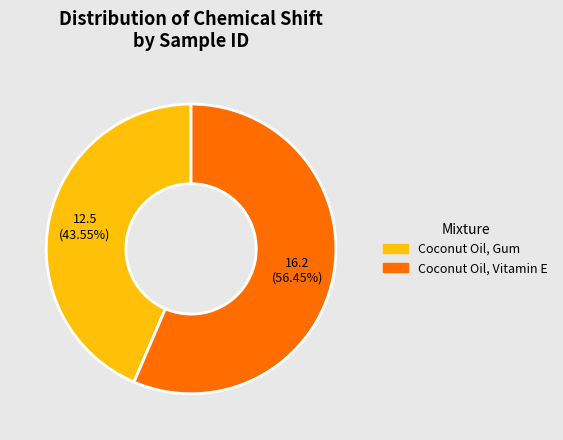

Is there a majority slice in this chart?

Yes